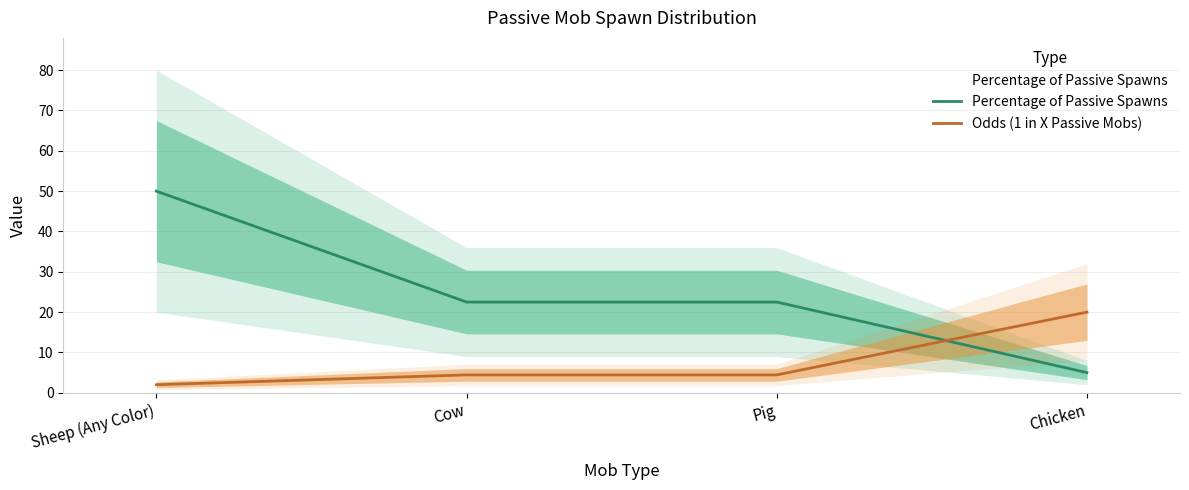

True or false: Percentage of Passive Spawns has a value of 39.8 at Cow.

False